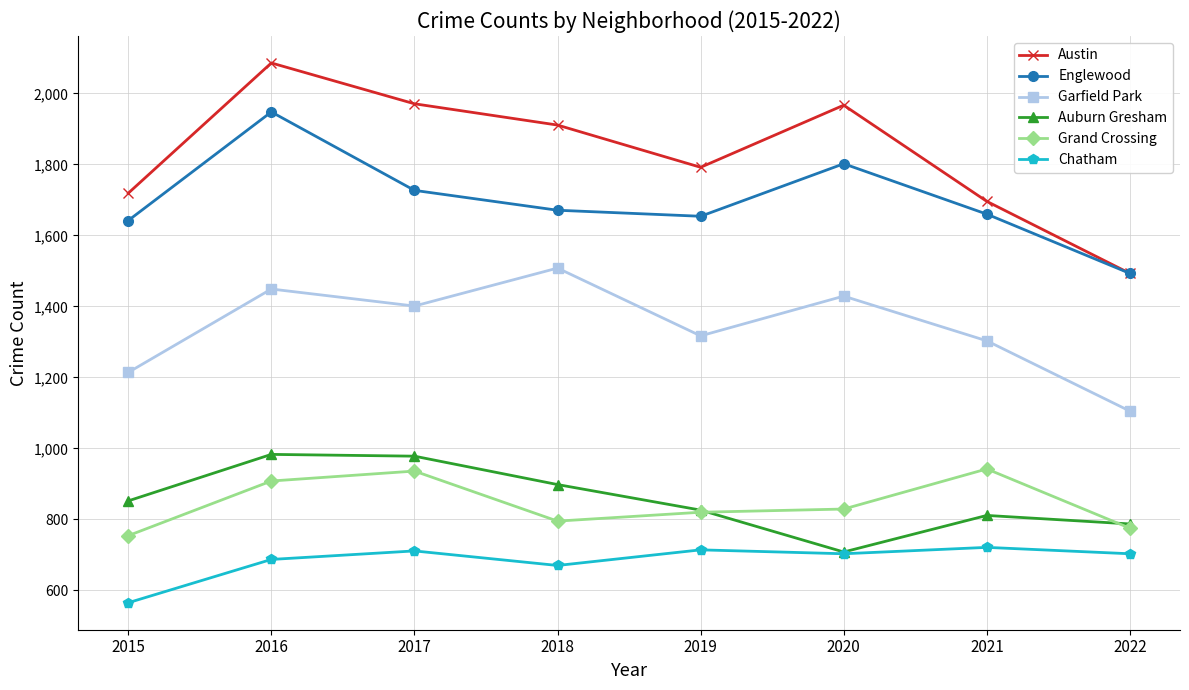

What is the spread (max minus min) of values at 2016?

1399